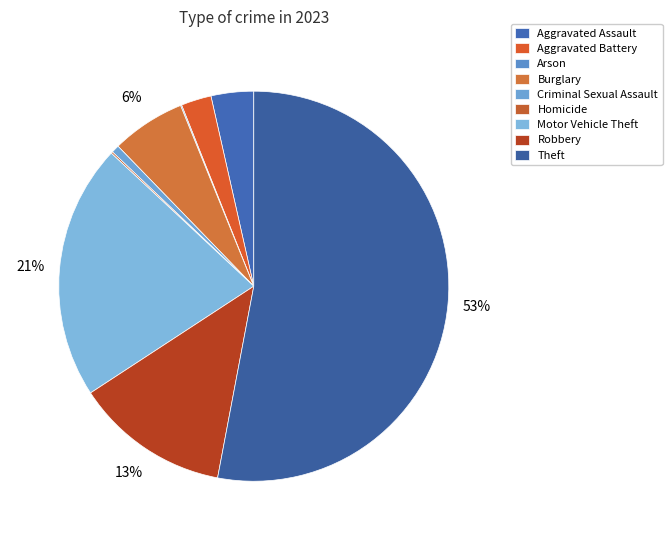

Combined, do Aggravated Assault and Motor Vehicle Theft account for over 50%?

No